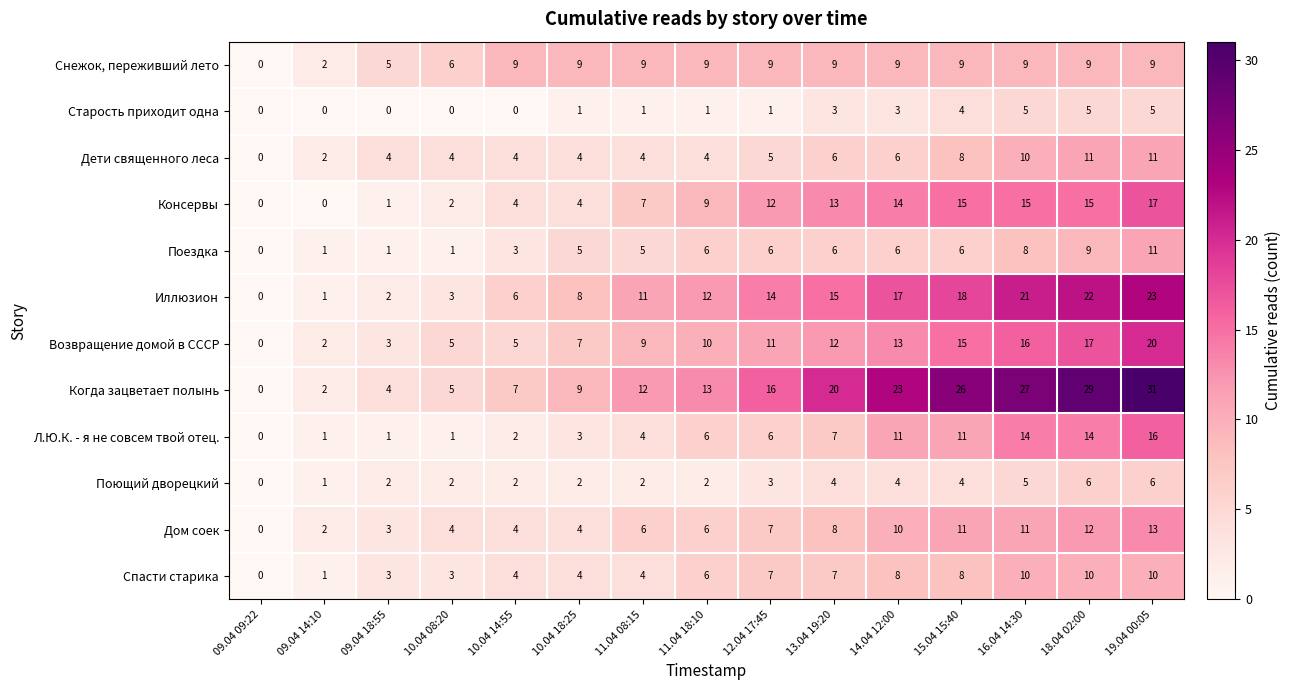

At which category does the chart reach its peak across all series?

19.04 00:05